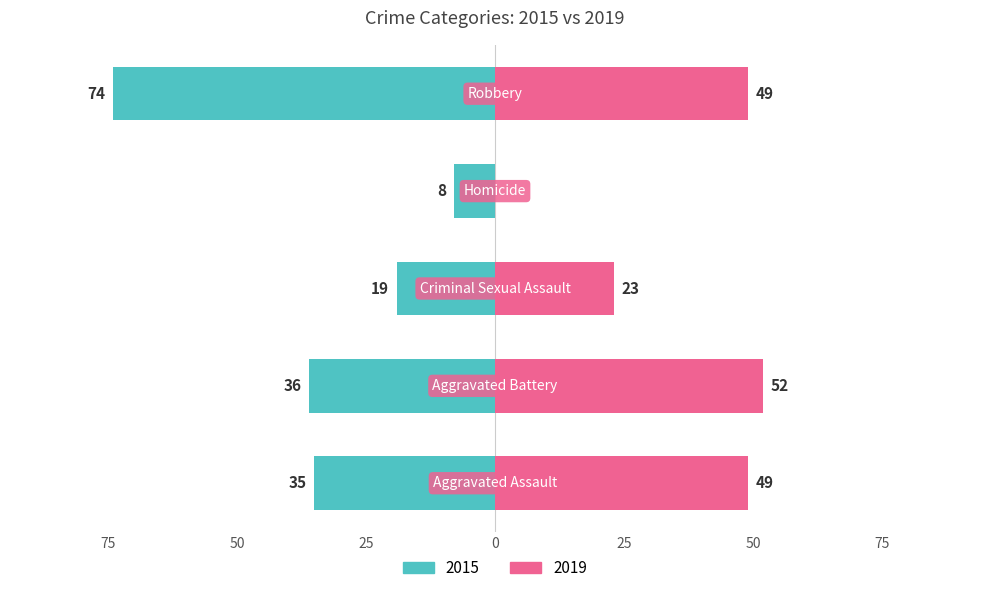

What is the value of the 2019 bar at the 2nd from the left?

52